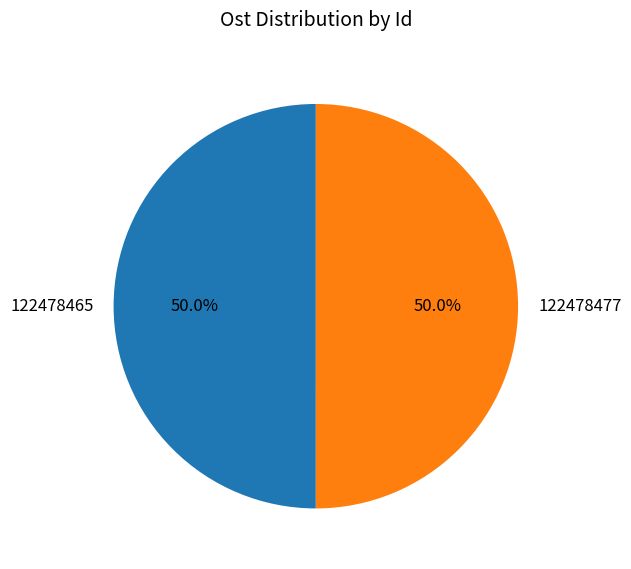

The 122478465 slice represents 50% of the pie. True or false?

True